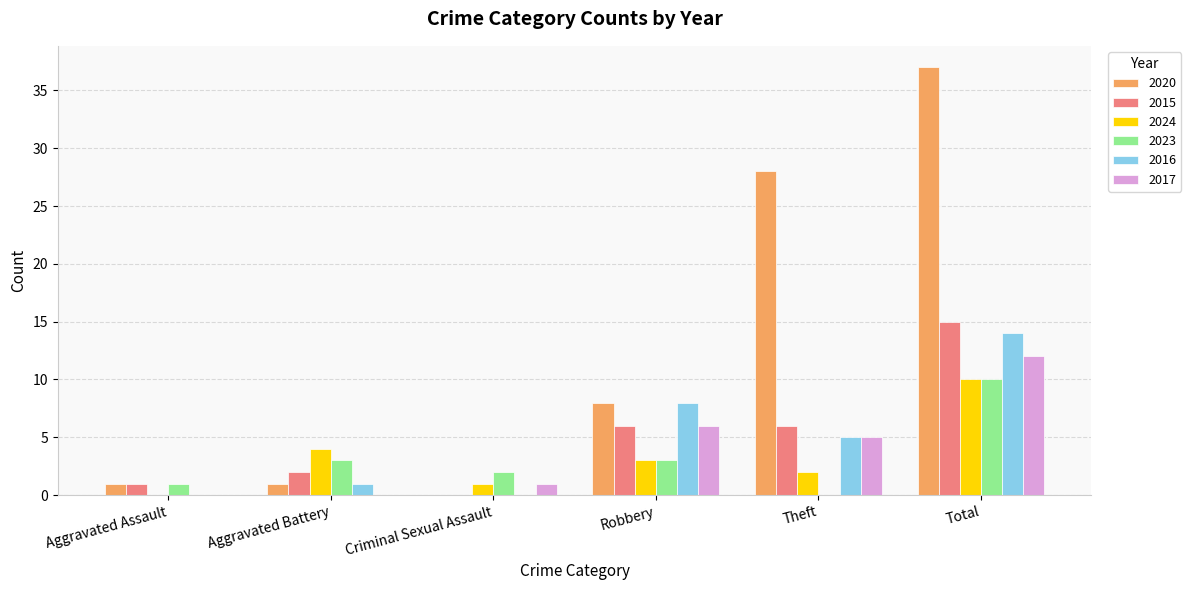

Is it true that 2017 equals 0 at Aggravated Battery?

True